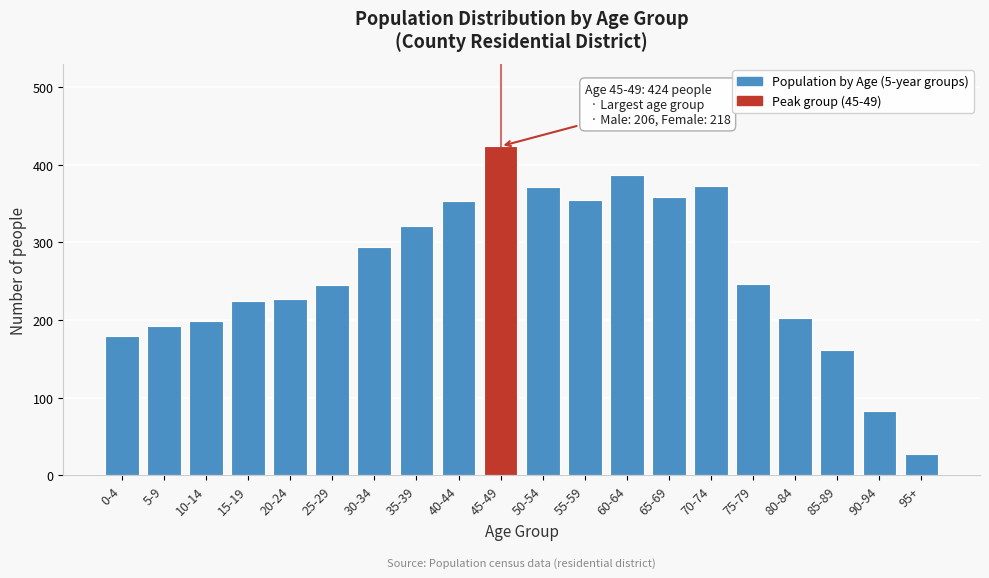

Which label corresponds to the largest value in the chart?

45-49